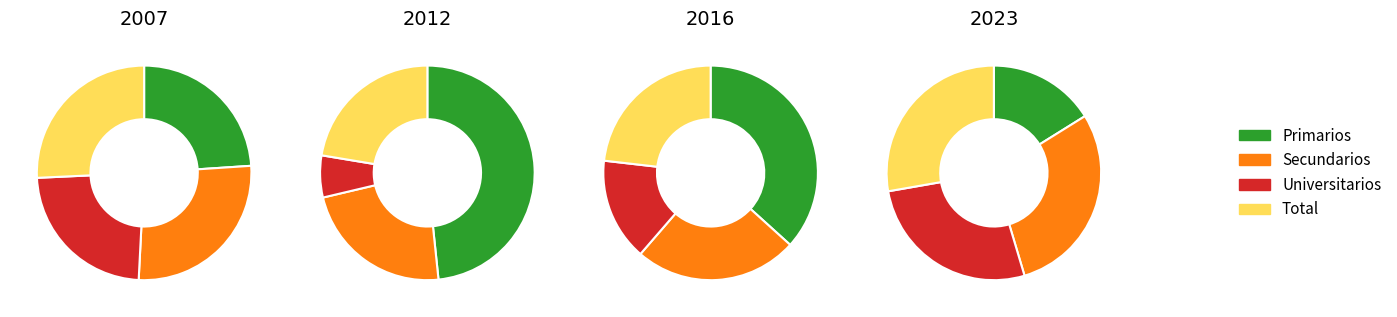

Which category has the smallest portion of the pie?

Universitarios